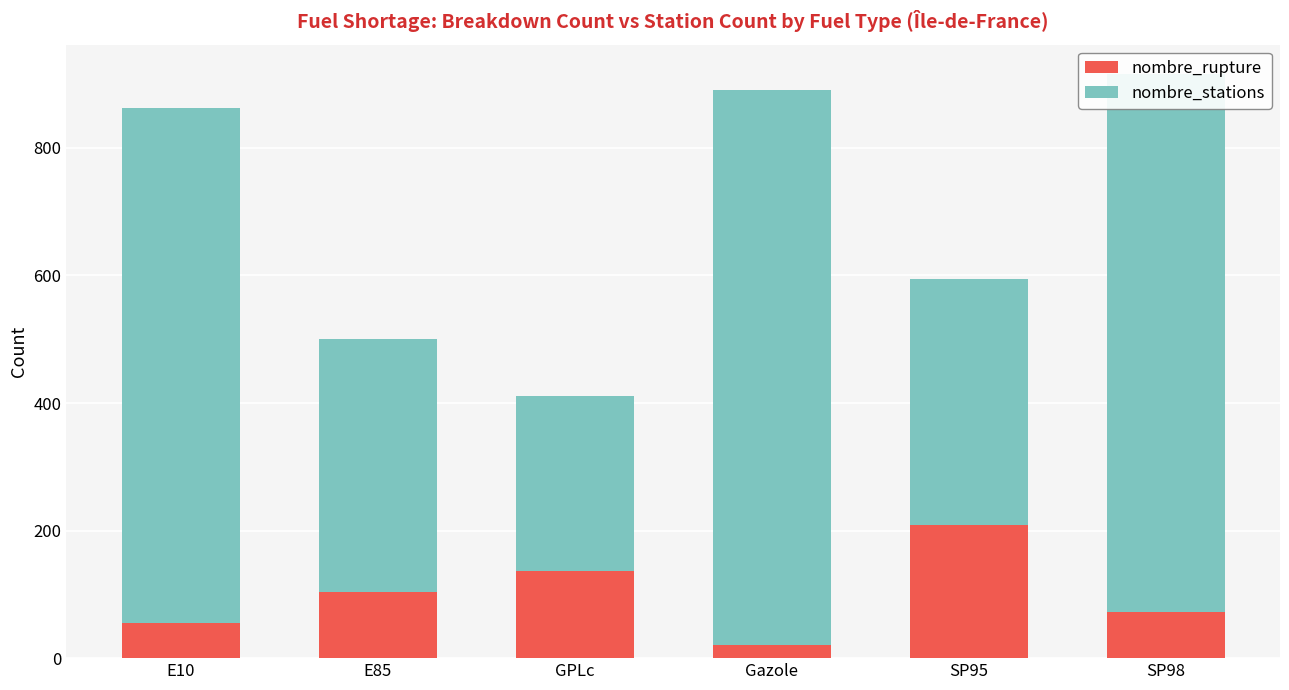

What is the maximum value for nombre_rupture?

209